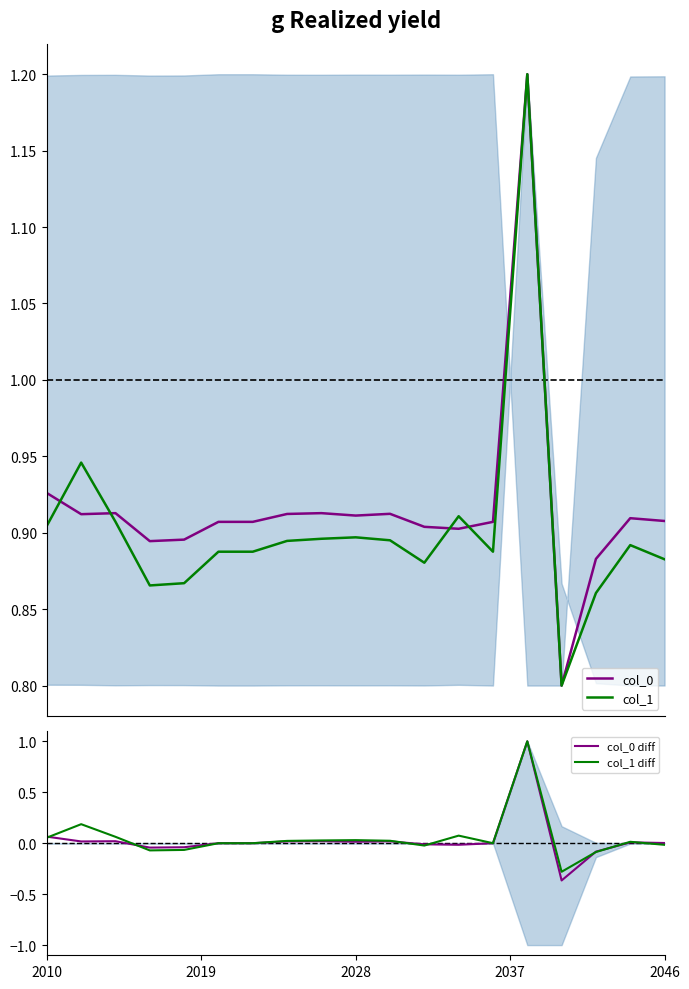

What is the difference between the maximum and minimum values in the col_0 series?

0.4